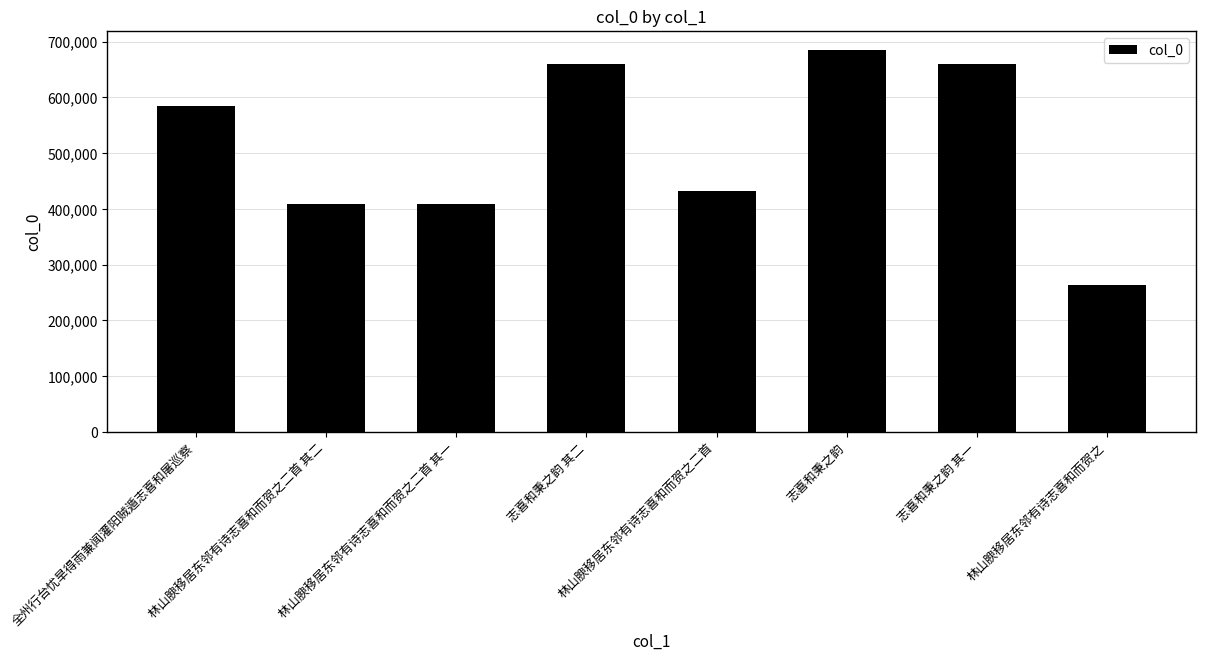

What is the difference between the maximum and minimum values?

421901